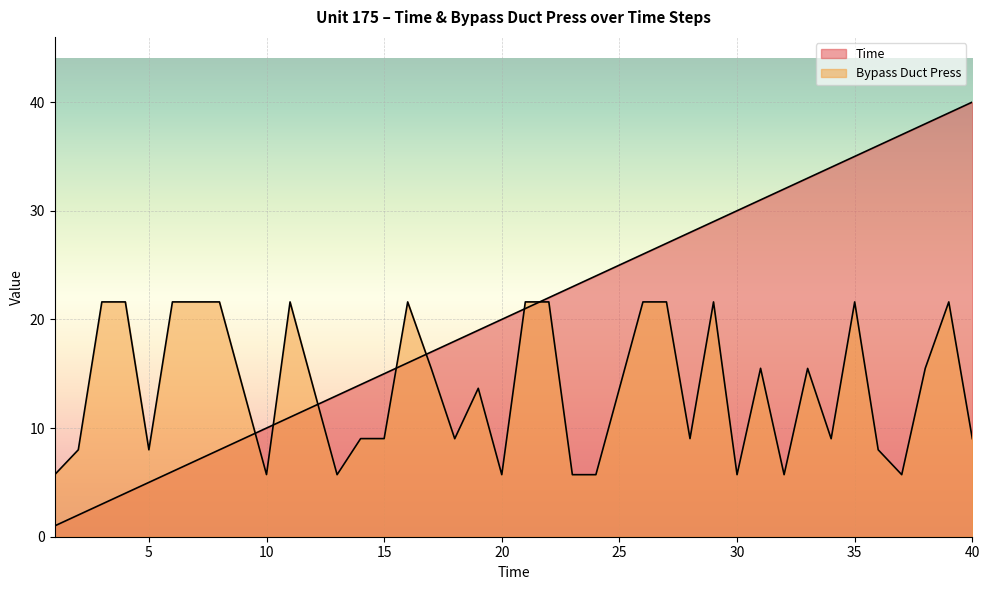

What value does the Time series have at 16?

16.0